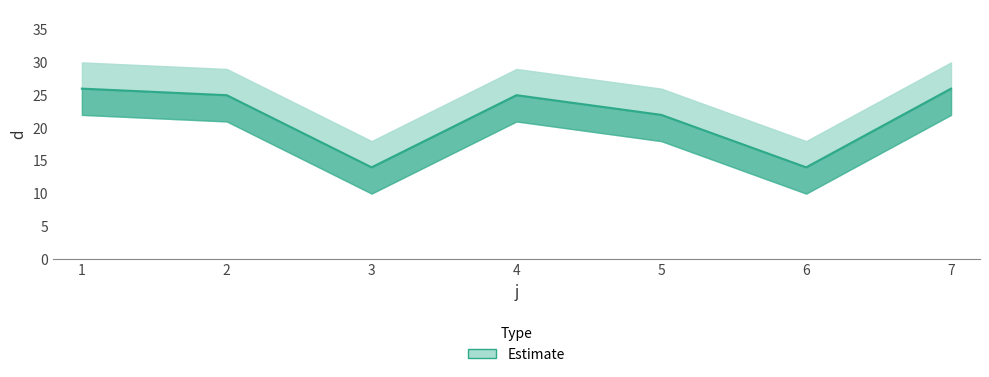

Which label corresponds to the smallest value in the chart?

3